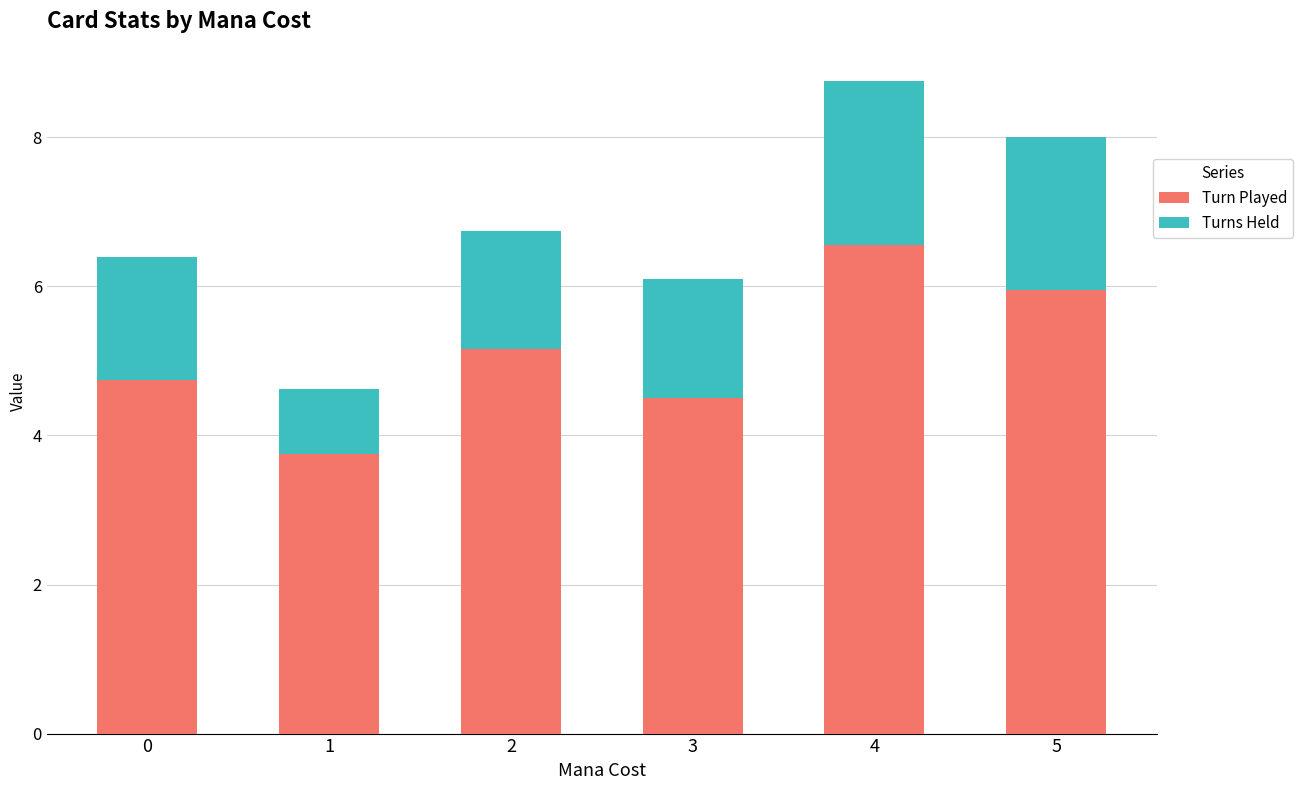

What is the sum of the Turn Played values at 0 and 5?

10.7